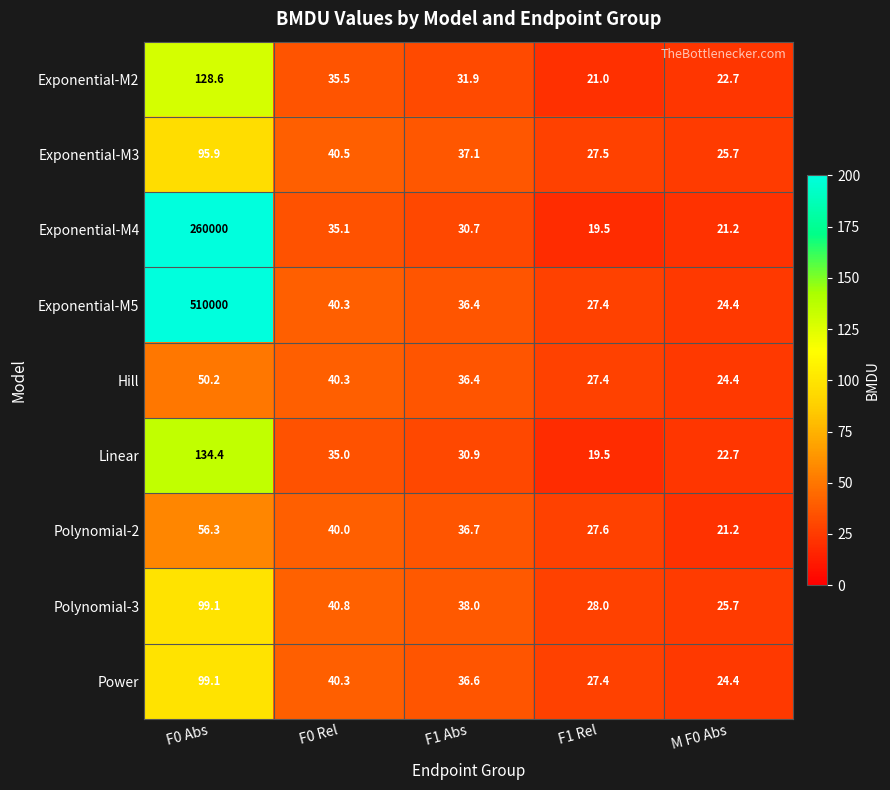

At how many categories does at least one series exceed 140?

1